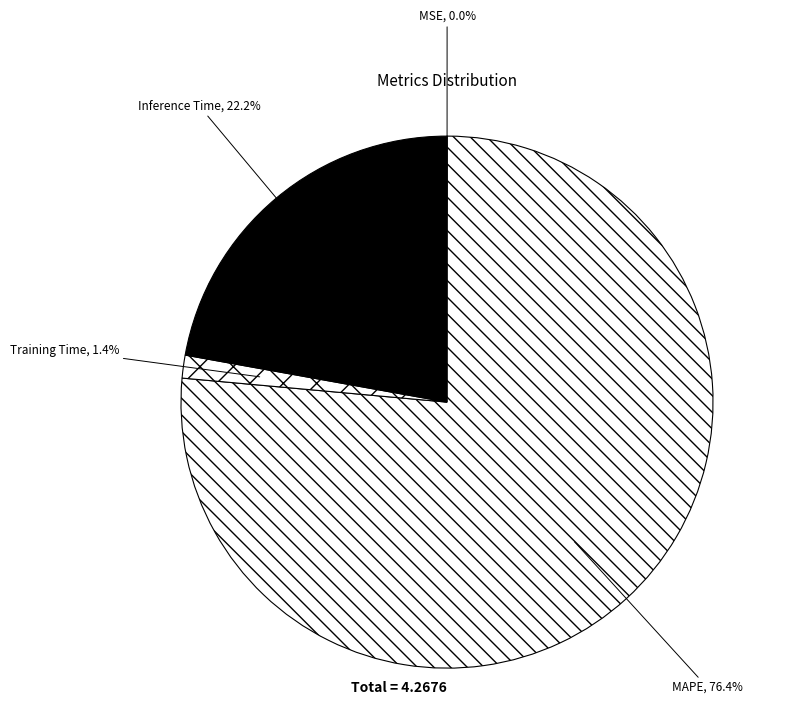

Does MAPE represent more than half of the total?

Yes